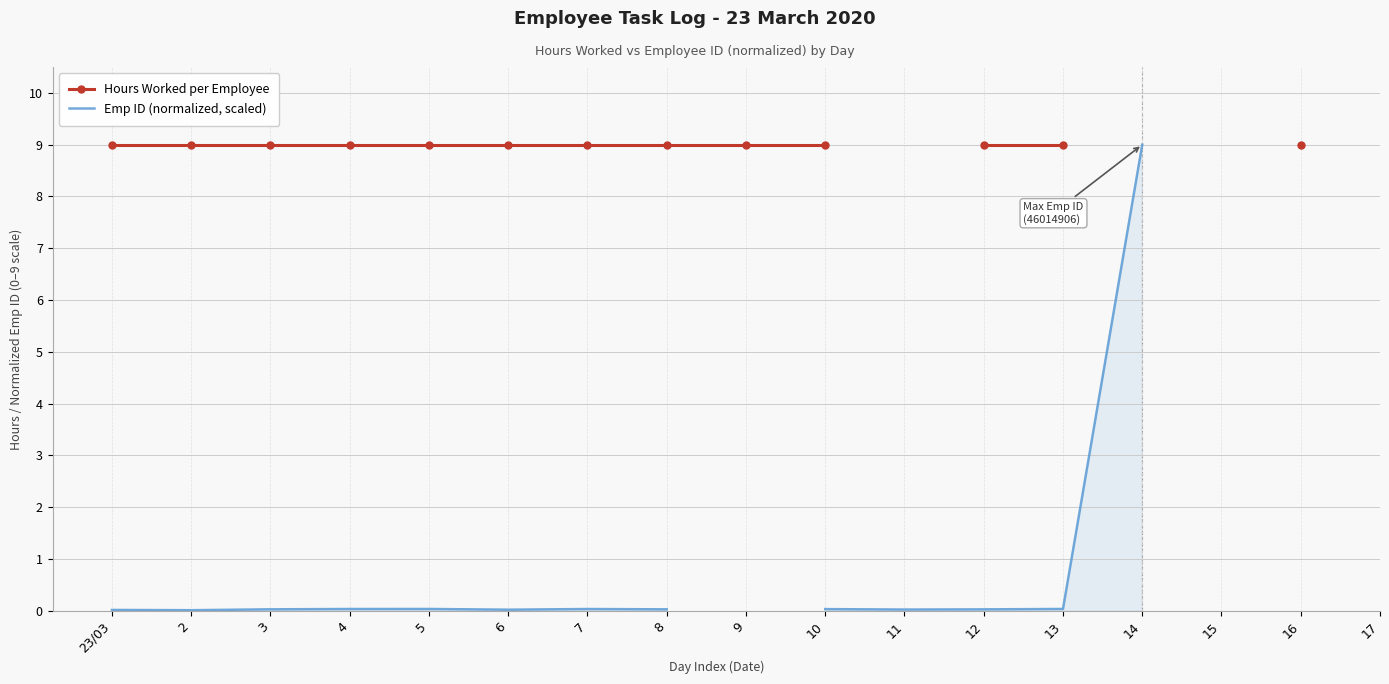

What is the label of the 8th point from the right?

10